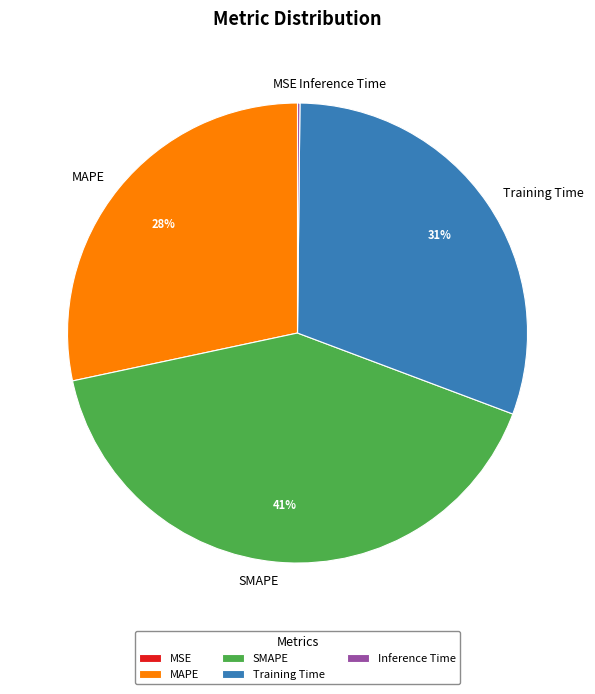

To the nearest percent, what is the difference between the largest and smallest slice percentages?

41%